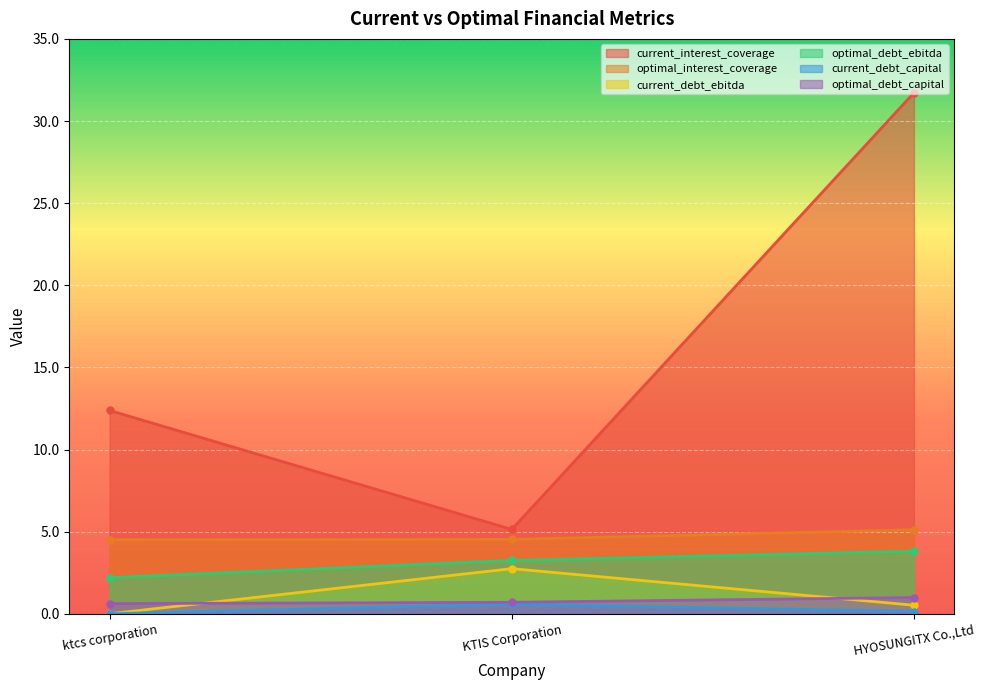

How many data points in optimal_debt_ebitda are less than 3?

1